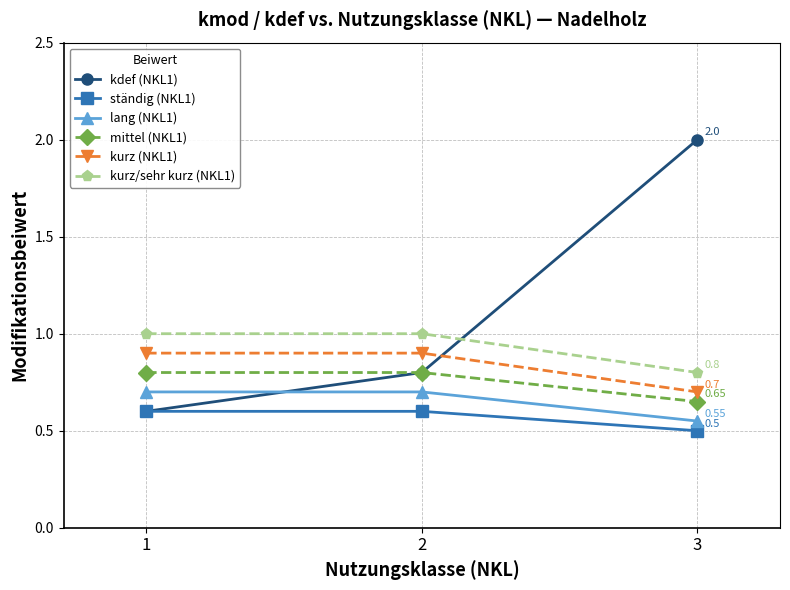

How many values in the kurz/sehr kurz (NKL1) series are below 1?

1